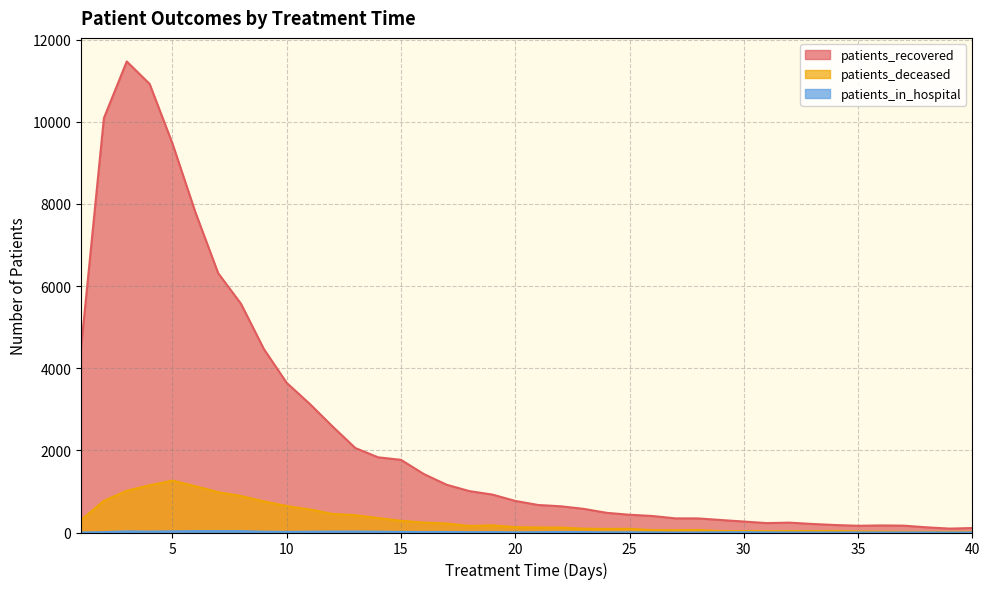

In patients_recovered, how many points are higher than both neighbors (excluding endpoints)?

3